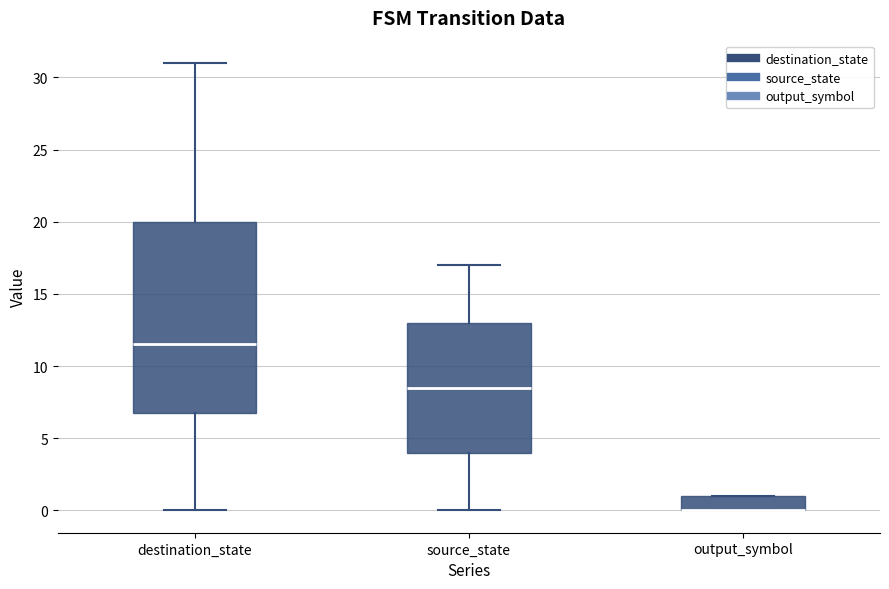

Reading left to right, transcribe this box plot: for each box, give where its median line is, the range the box spans, and where its two whiskers end, as read against the y-axis. The values are not printed on the chart, so give them approximately, as read against the axis.

destination_state: median 11.5, box 7.0 to 20.0, whiskers 0.0 to 31.0
source_state: median 8.5, box 4.0 to 13.0, whiskers 0.0 to 17.0
output_symbol: median 0.0 (drawn on the box's lower edge), box 0.0 to 1.0, whiskers 0.0 to 1.0